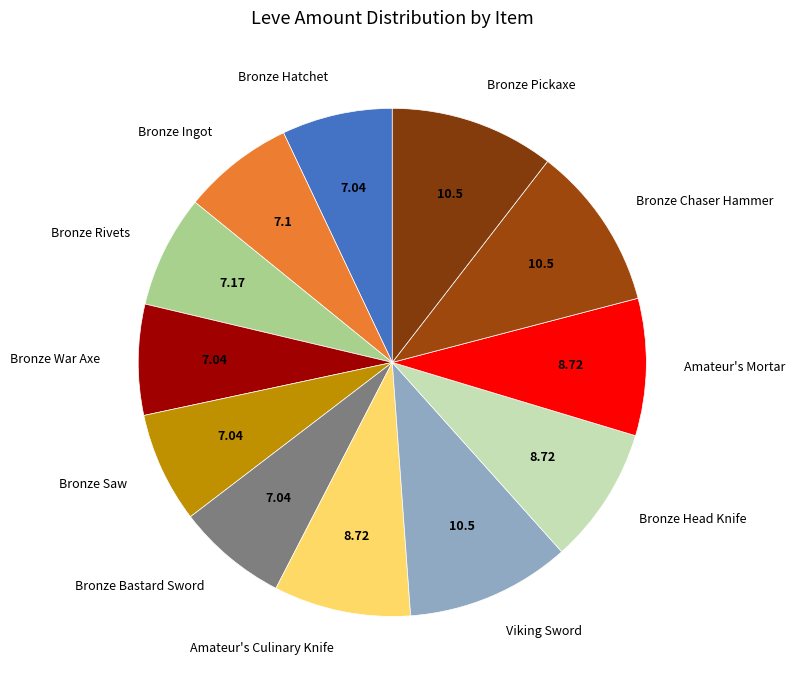

How many slices are in this pie chart?

12